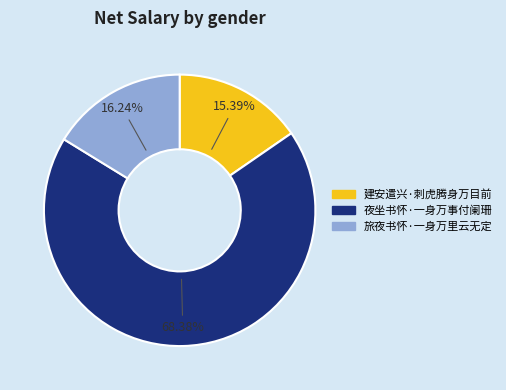

To the nearest percent, what portion does 建安遣兴·刺虎腾身万目前 represent?

15%